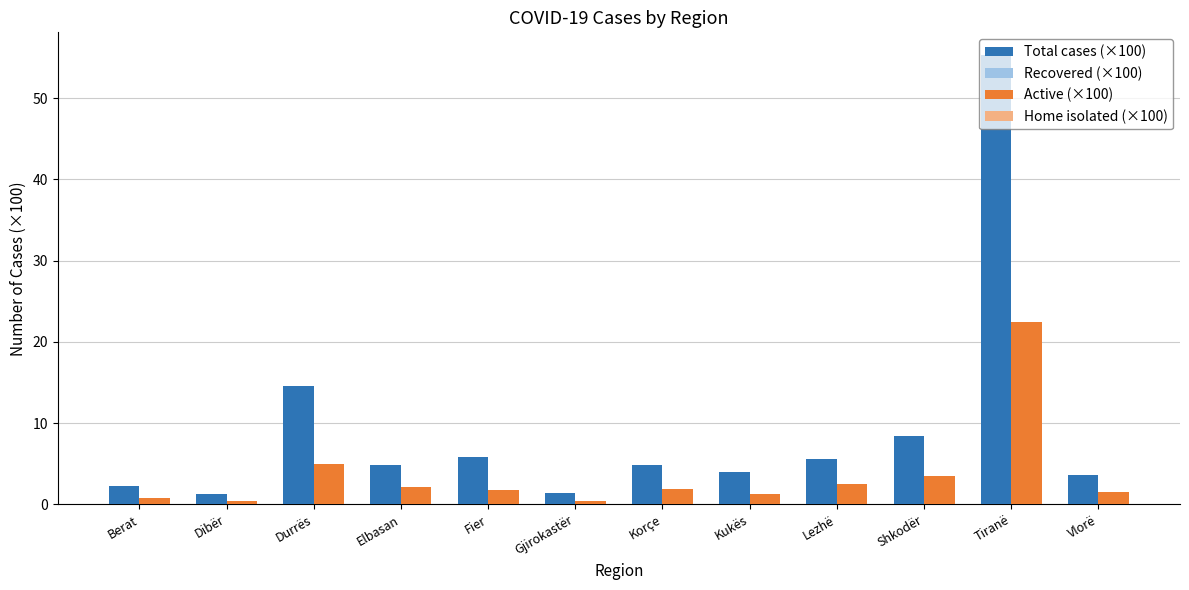

What are all the series names shown in the legend?

Total cases (×100), Recovered (×100), Active (×100), Home isolated (×100)